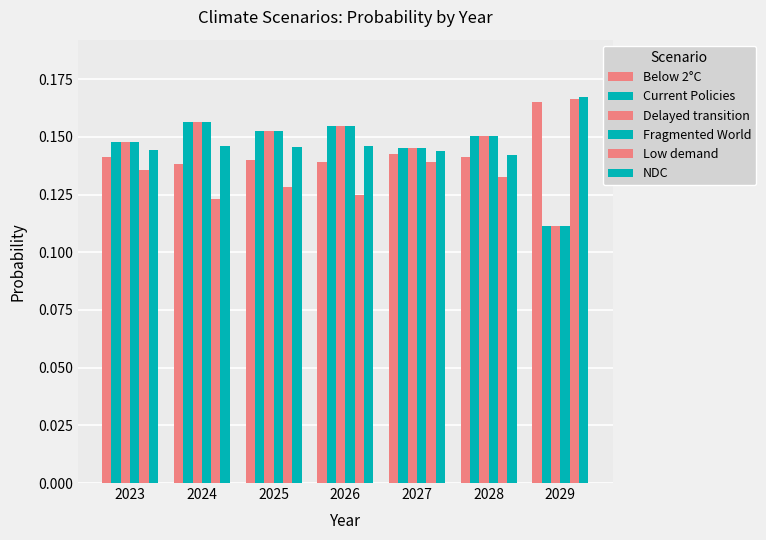

What is the lowest value of the Delayed transition series?

0.1